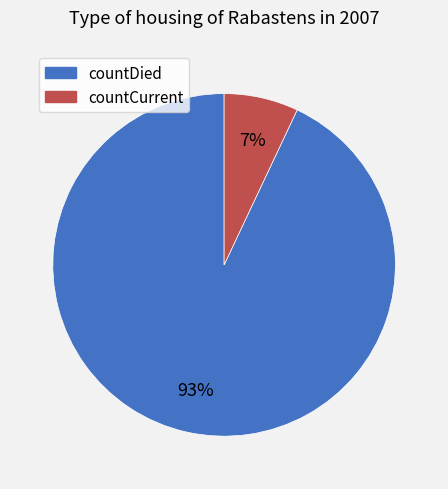

To the nearest percent, what percentage of the pie is countDied?

93%